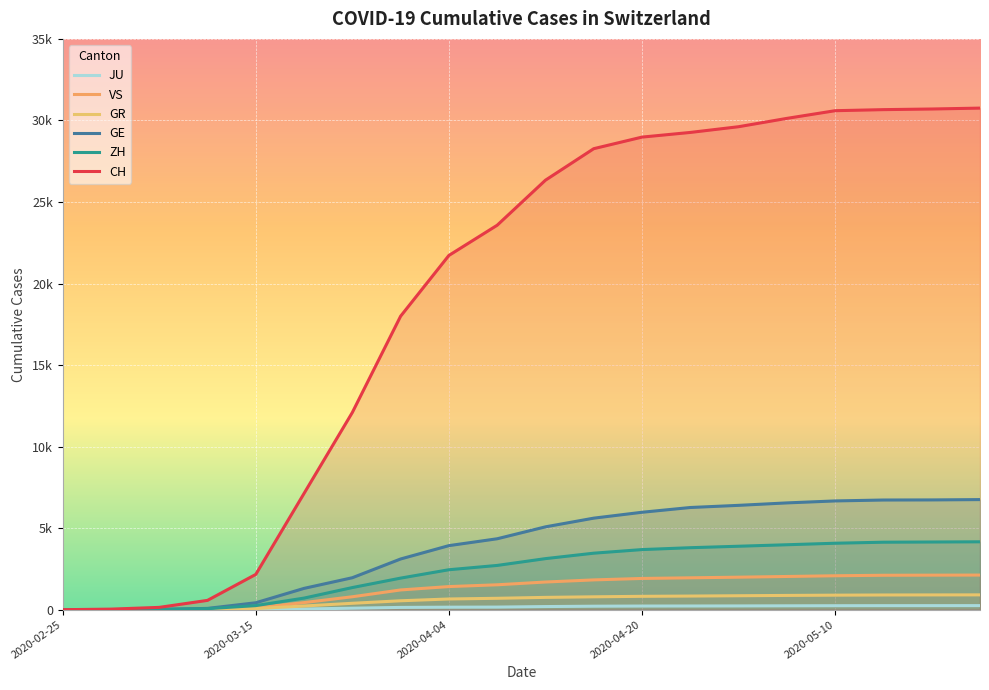

What is the difference between the CH values at 2020-03-01 and 2020-04-20?

28943